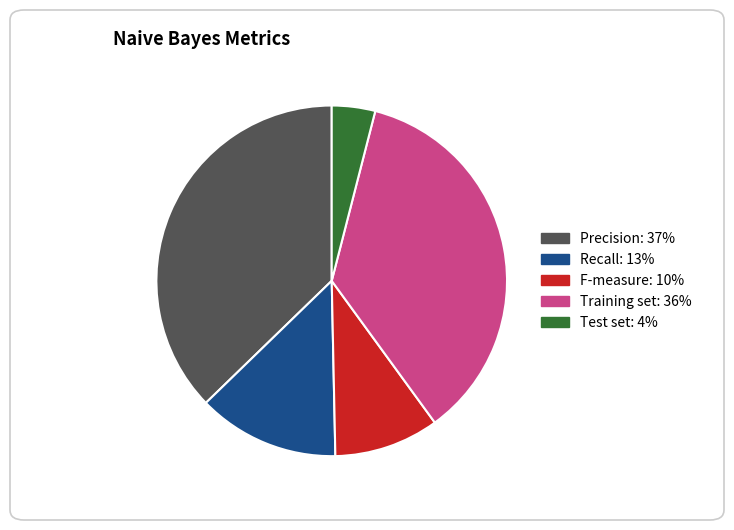

Is there any slice that represents more than half of the pie?

No